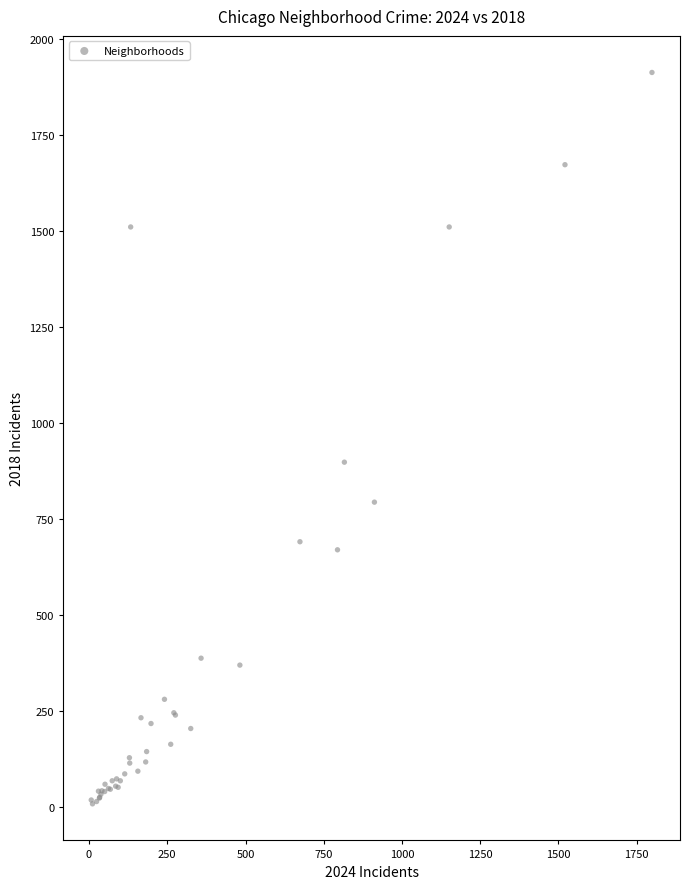

What Y value in the scatter plot is closest to 960?

898